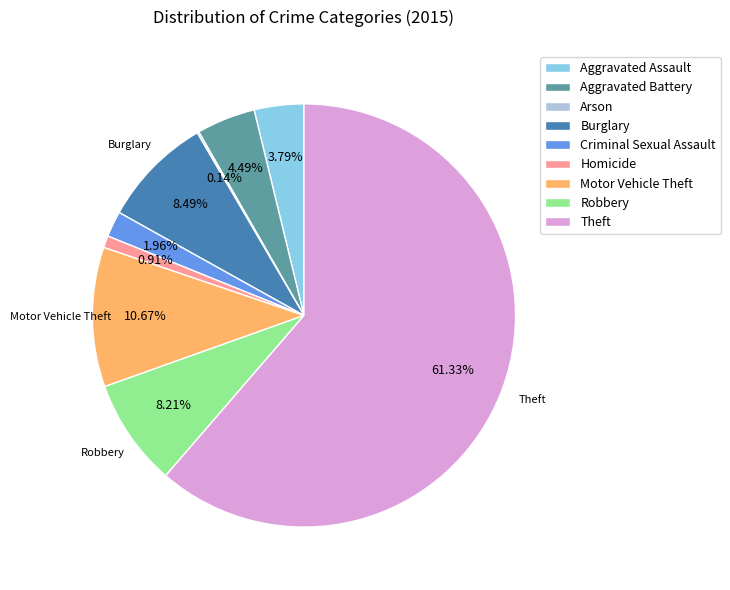

Which has a higher value, Homicide or Motor Vehicle Theft?

Motor Vehicle Theft